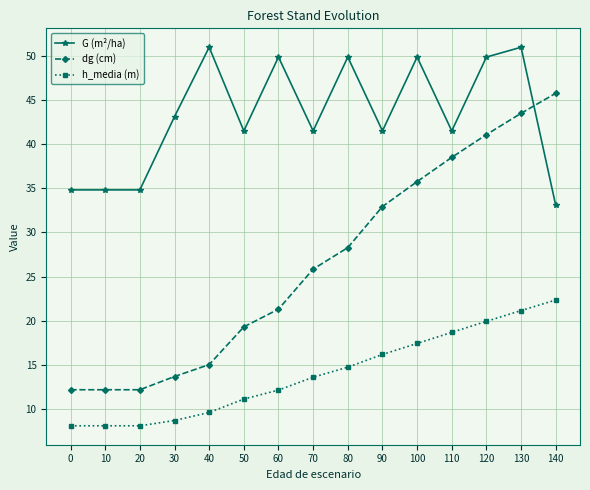

At which label does h_media (m) first exceed 13?

70